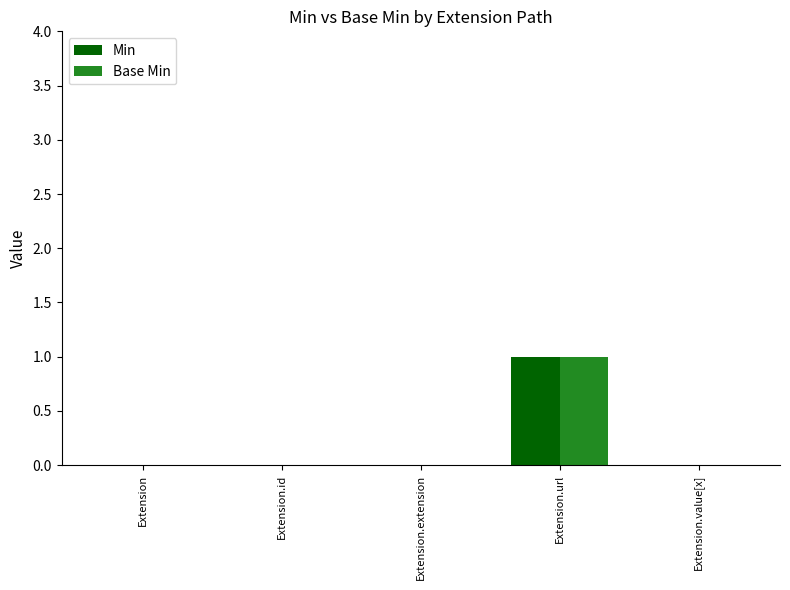

At which label does Base Min reach its peak?

Extension.url